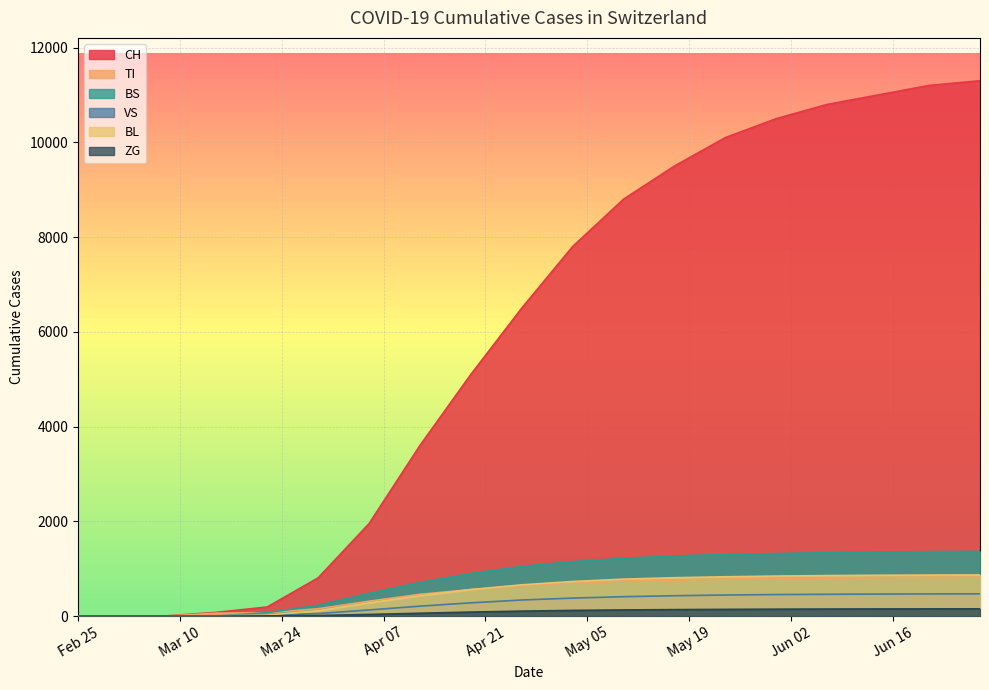

What is the highest value of the BL series?

869